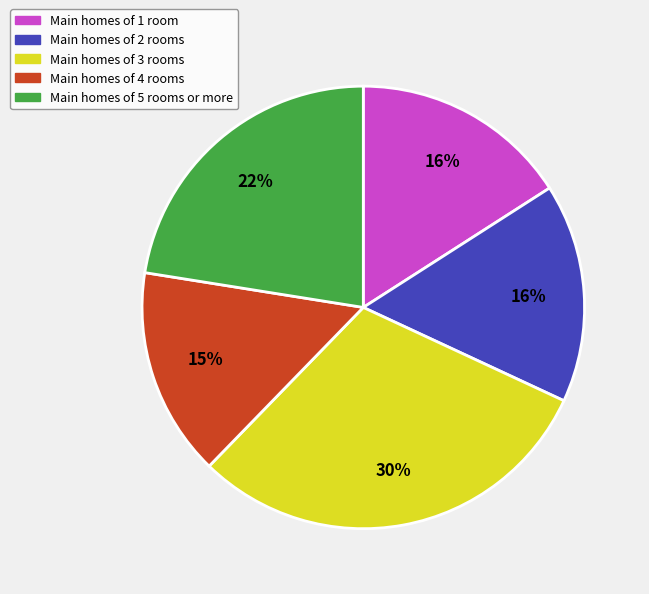

To the nearest percent, what is the average slice percentage?

20%